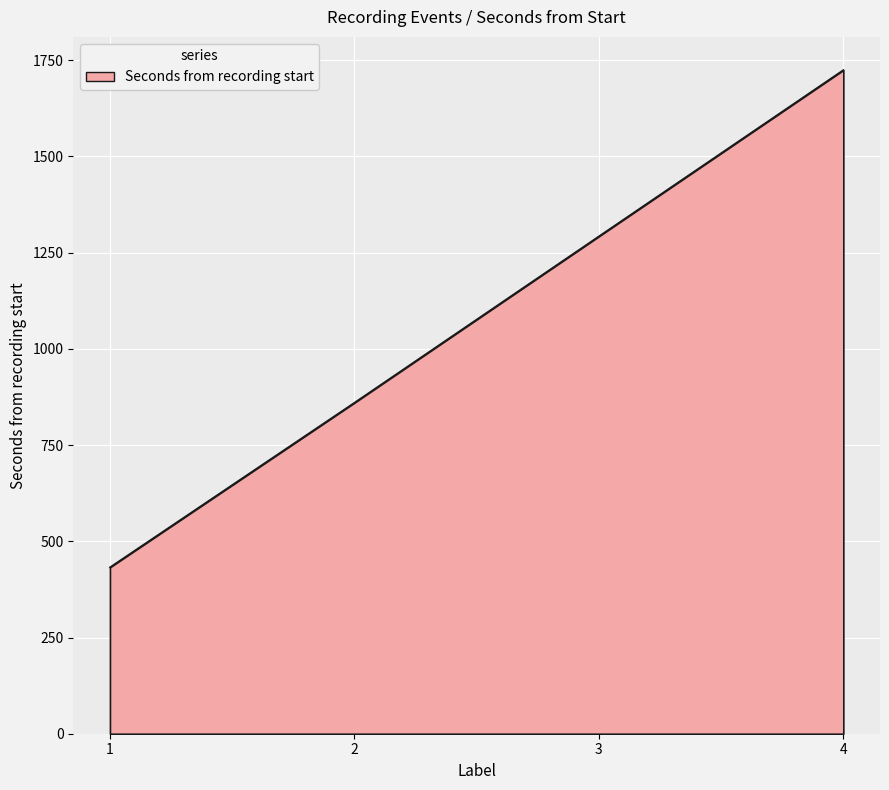

What is the greatest value displayed?

1724.4